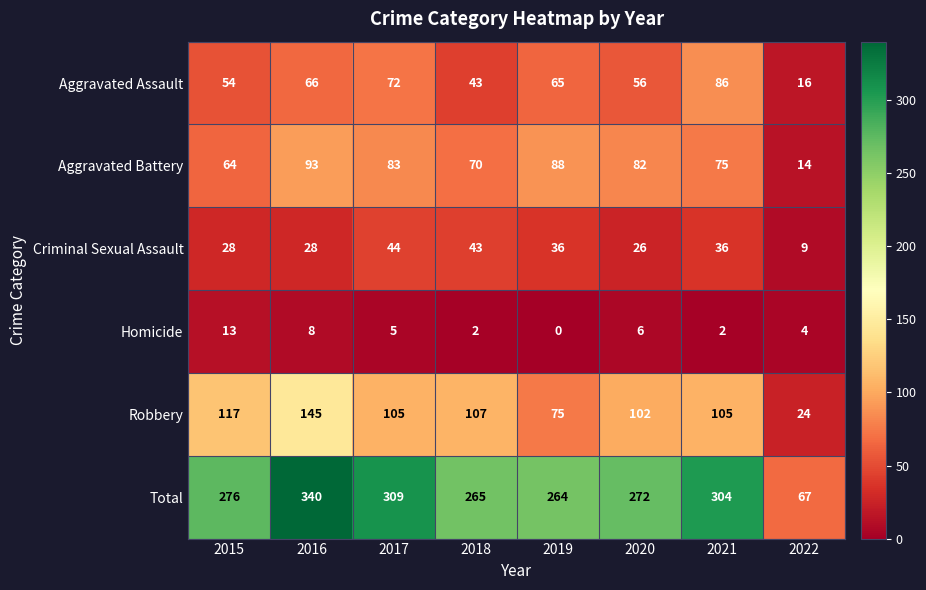

Which series has the largest total across all categories?

Total